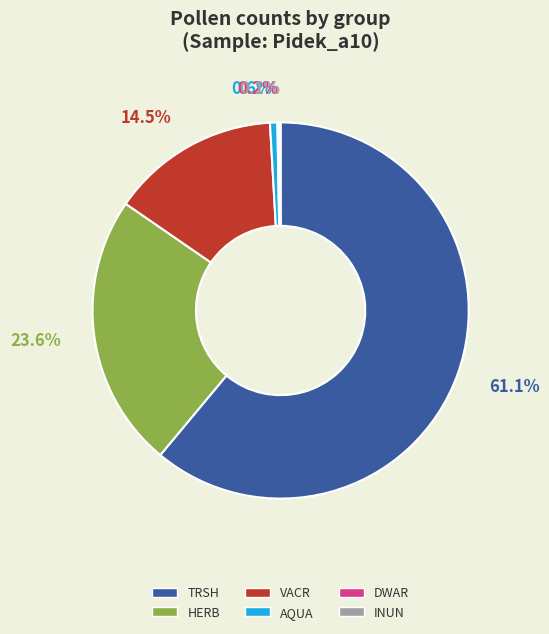

Does VACR account for over 50% of the chart?

No